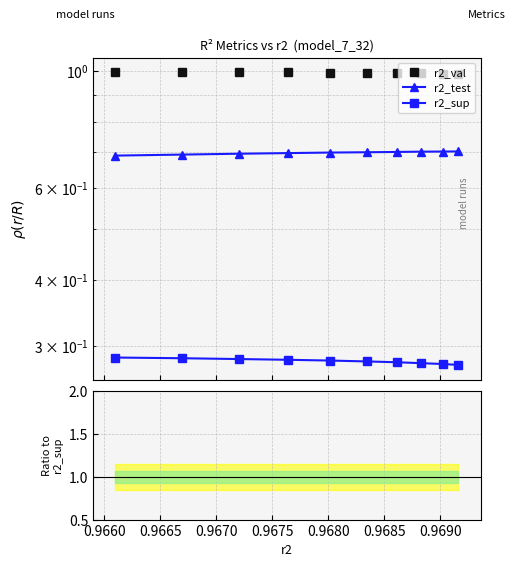

True or false: r2_sup and r2_test / r2_sup intersect in this chart.

False